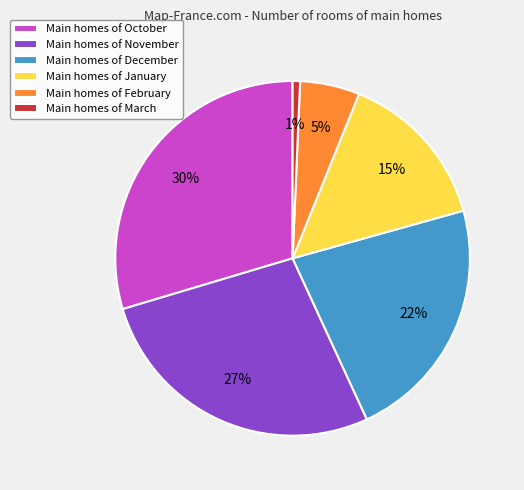

Which has a higher value, Main homes of October or Main homes of February?

Main homes of October